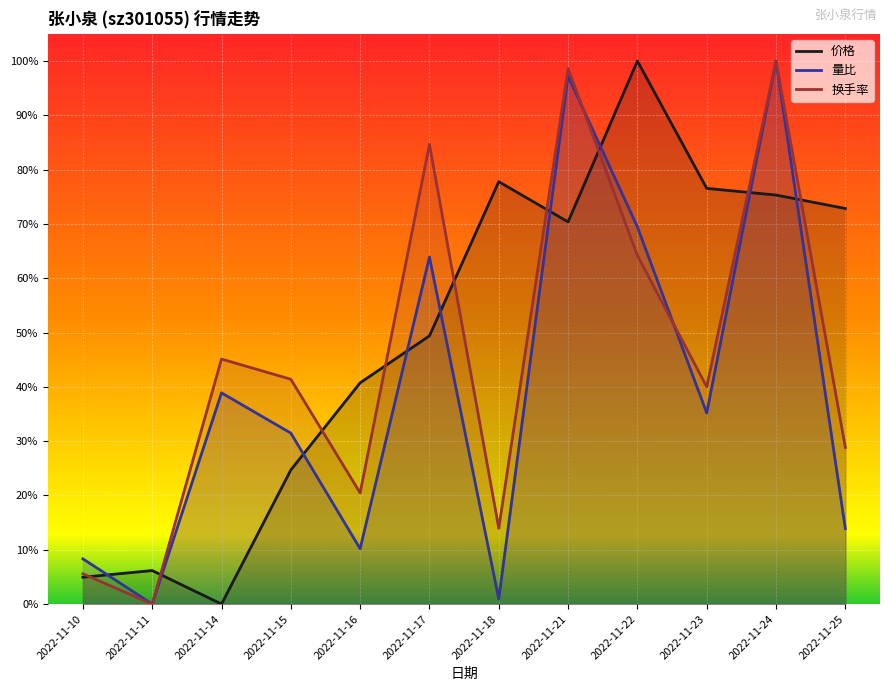

Where is the first local minimum for 价格?

2022-11-14